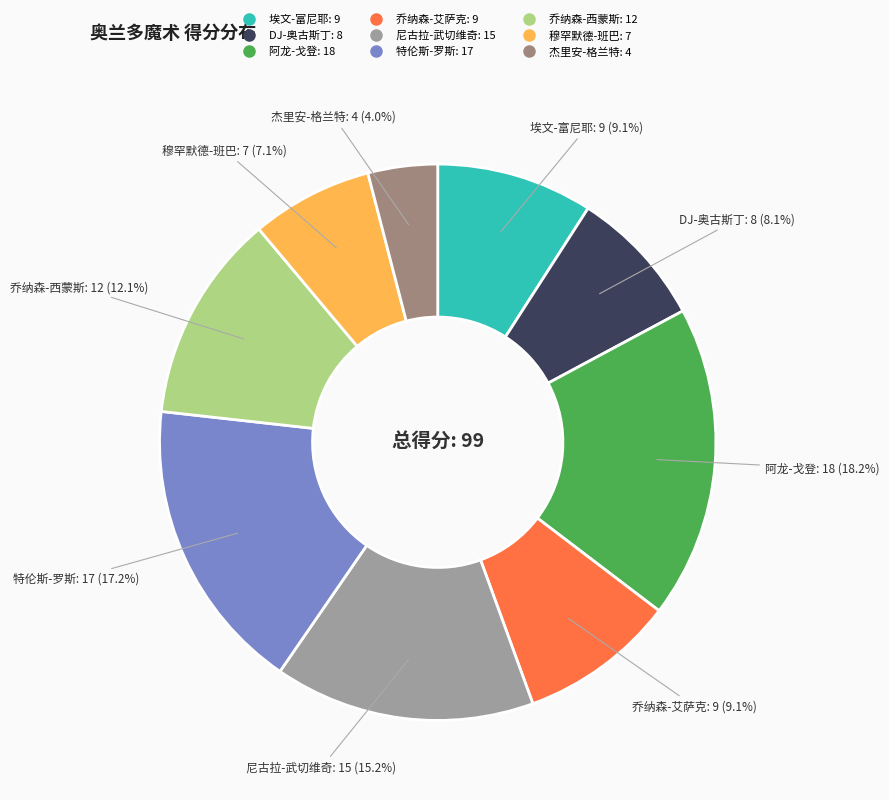

Which category has the smallest portion of the pie?

杰里安-格兰特